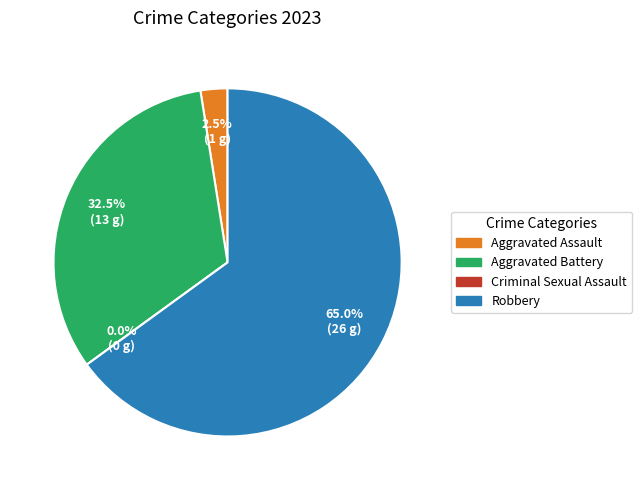

Which category has the biggest portion of the pie?

Robbery